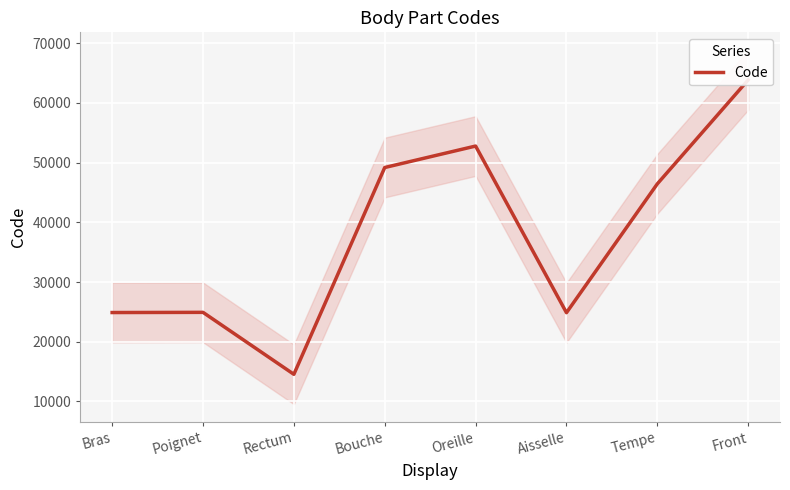

At which category does the data reach its first local valley?

Rectum